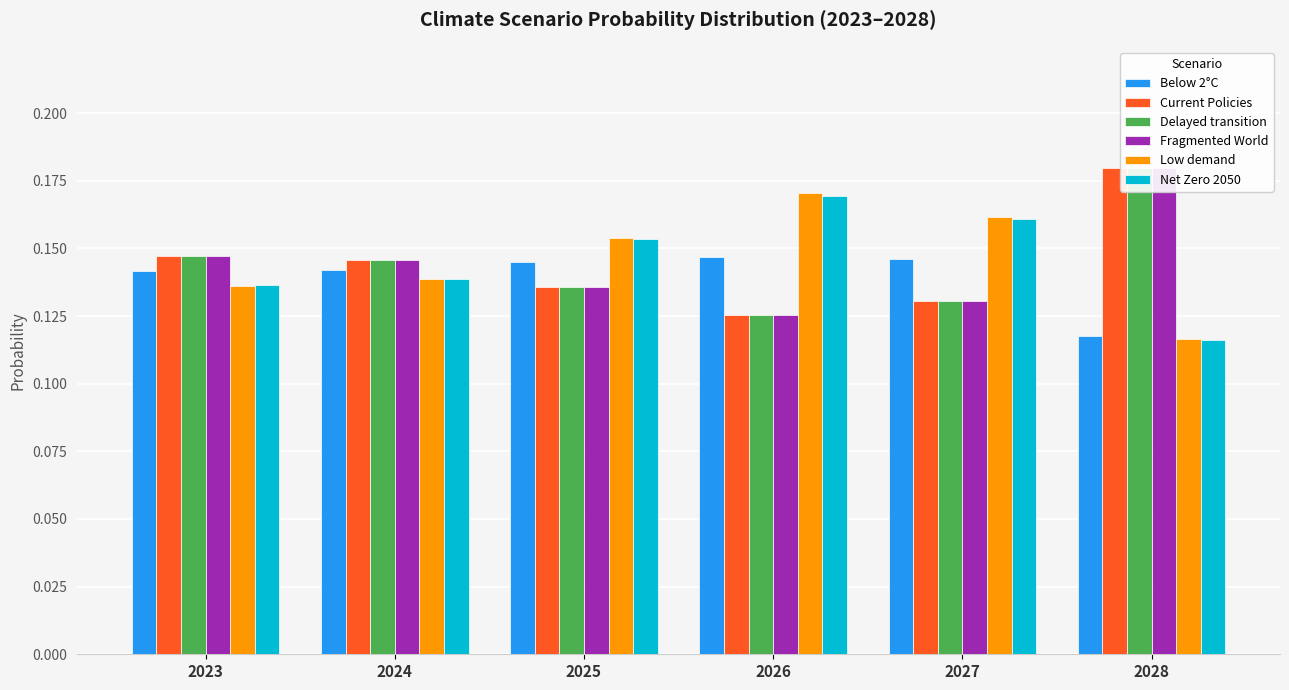

Reading left to right, extract all data points from this chart.

Below 2°C: 2023=0.1	2024=0.1	2025=0.1	2026=0.1	2027=0.1	2028=0.1
Current Policies: 2023=0.1	2024=0.1	2025=0.1	2026=0.1	2027=0.1	2028=0.2
Delayed transition: 2023=0.1	2024=0.1	2025=0.1	2026=0.1	2027=0.1	2028=0.2
Fragmented World: 2023=0.1	2024=0.1	2025=0.1	2026=0.1	2027=0.1	2028=0.2
Low demand: 2023=0.1	2024=0.1	2025=0.2	2026=0.2	2027=0.2	2028=0.1
Net Zero 2050: 2023=0.1	2024=0.1	2025=0.2	2026=0.2	2027=0.2	2028=0.1